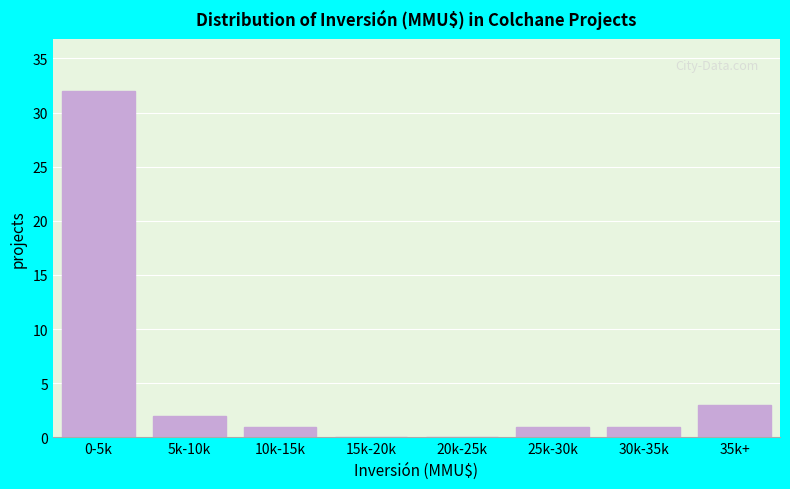

Reading right to left, what are all the values shown in this chart?

35k+=3	30k-35k=1	25k-30k=1	20k-25k=0	15k-20k=0	10k-15k=1	5k-10k=2	0-5k=32